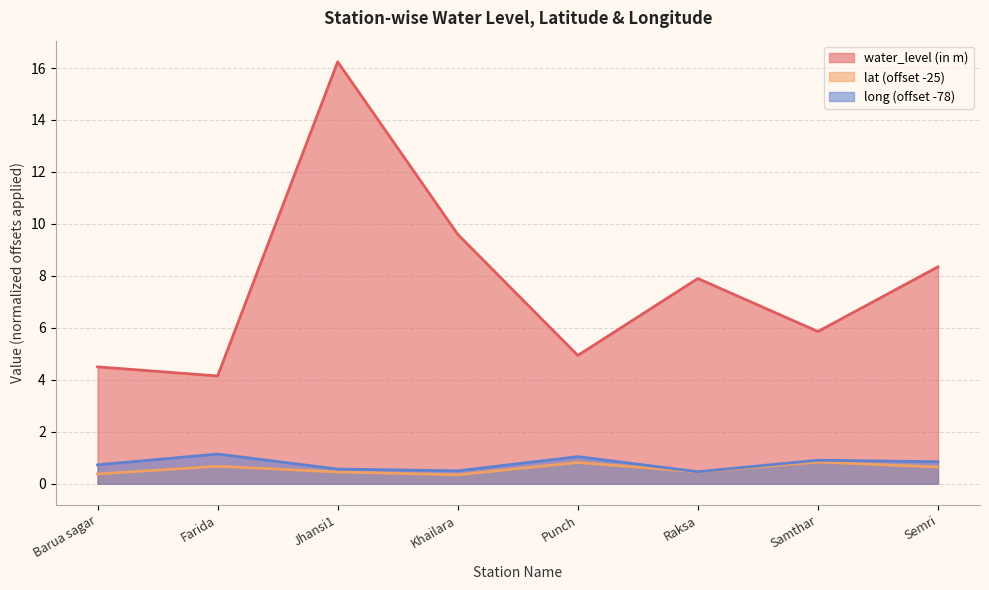

What is the label of the 8th point from the left?

Semri